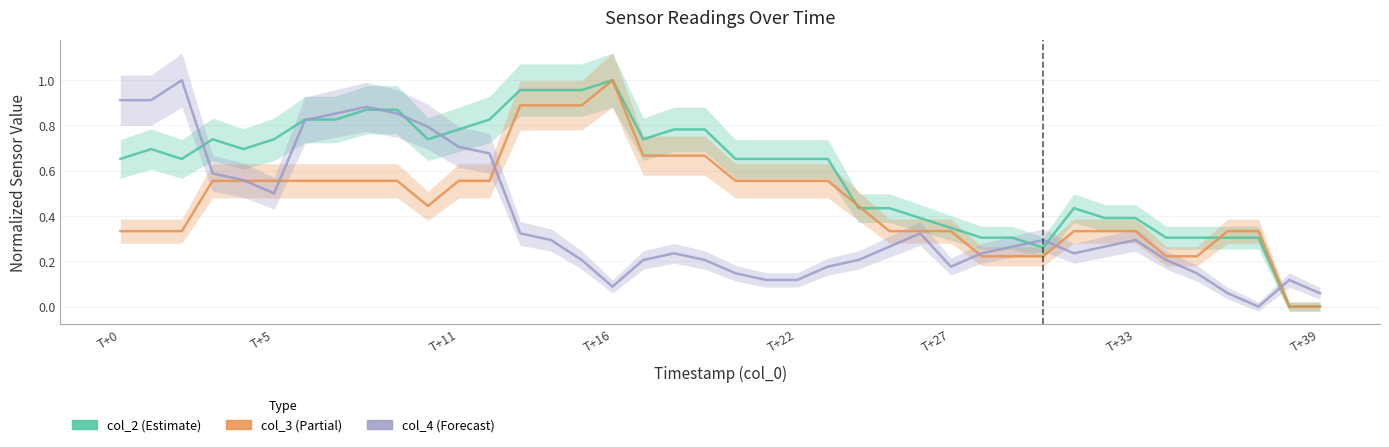

After their last crossing, which series has the higher values: col_3 or col_4?

col_4